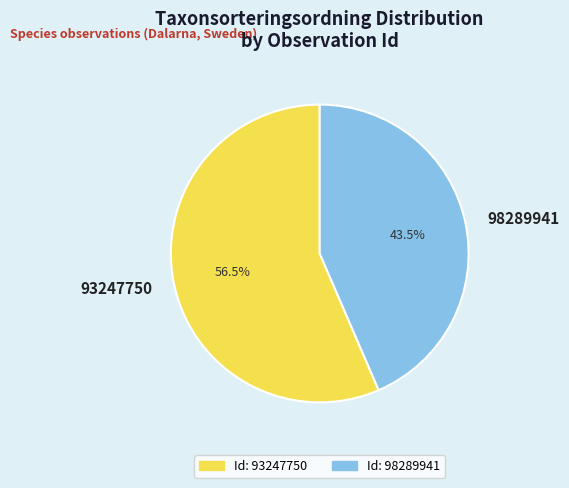

What is the ratio of the value at 98289941 to the value at 93247750?

0.8